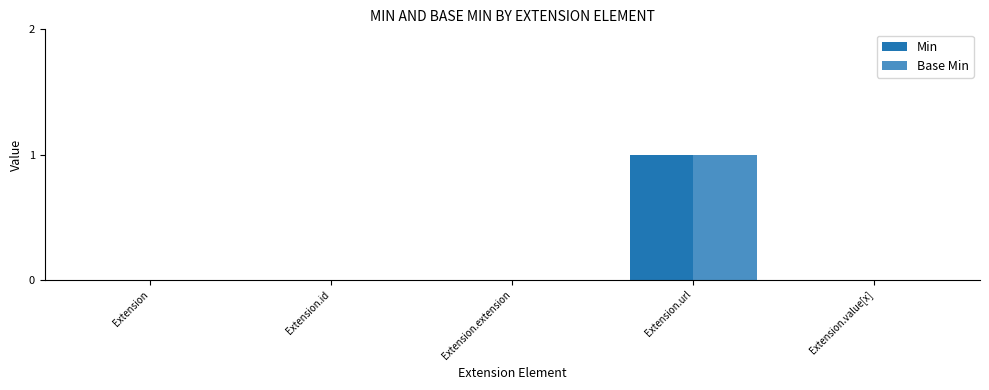

Which category has the highest value across all series?

Extension.url